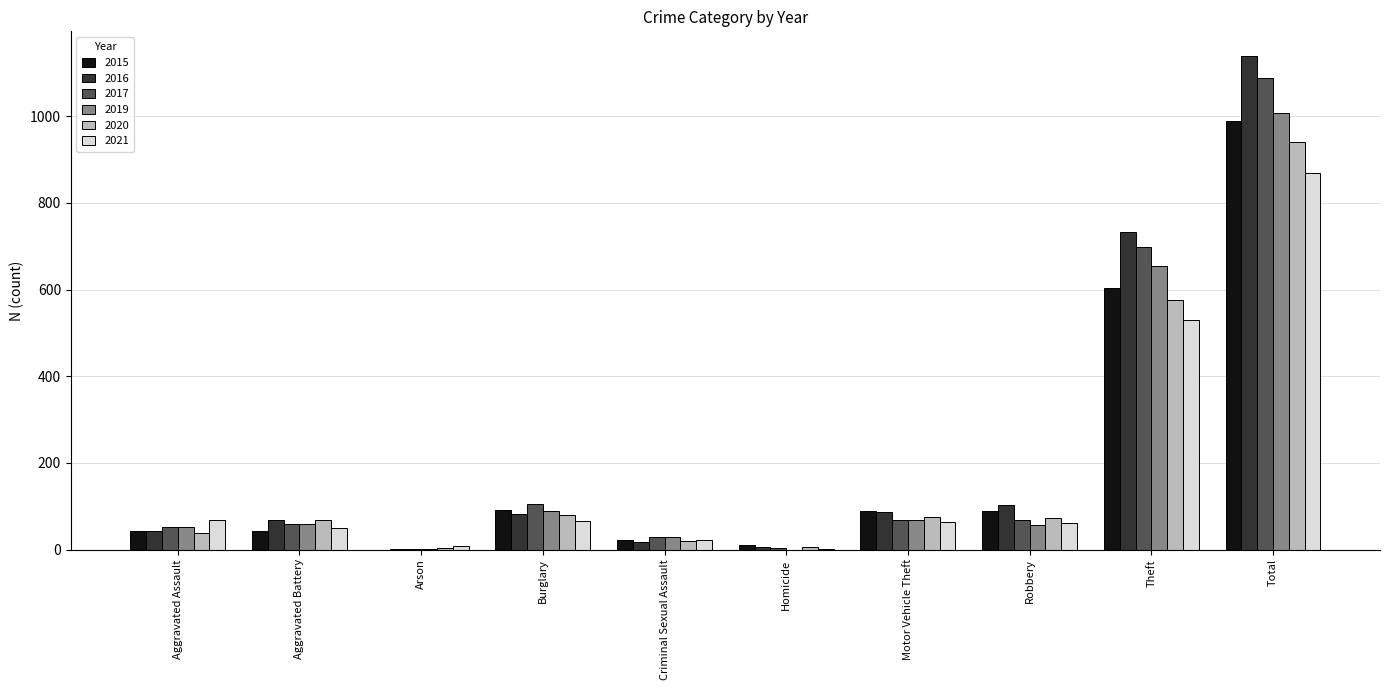

At which category is the sum across all series the highest?

Total